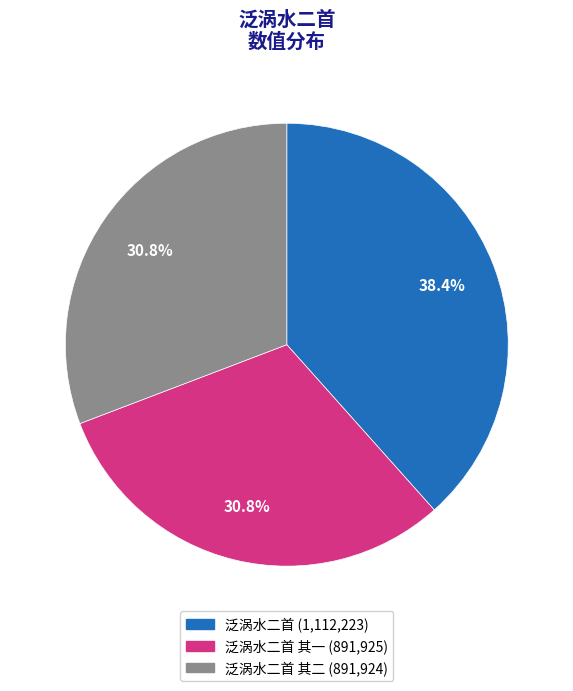

Is there a majority slice in this chart?

No